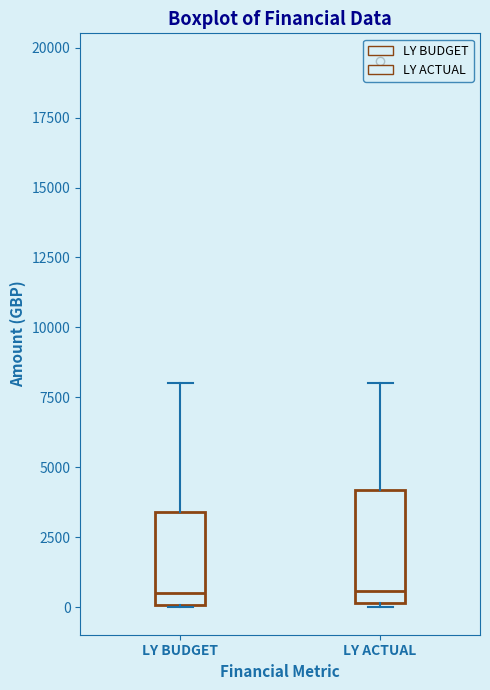

Comparing the boxes themselves (not the whiskers), which one is the tallest?

LY ACTUAL